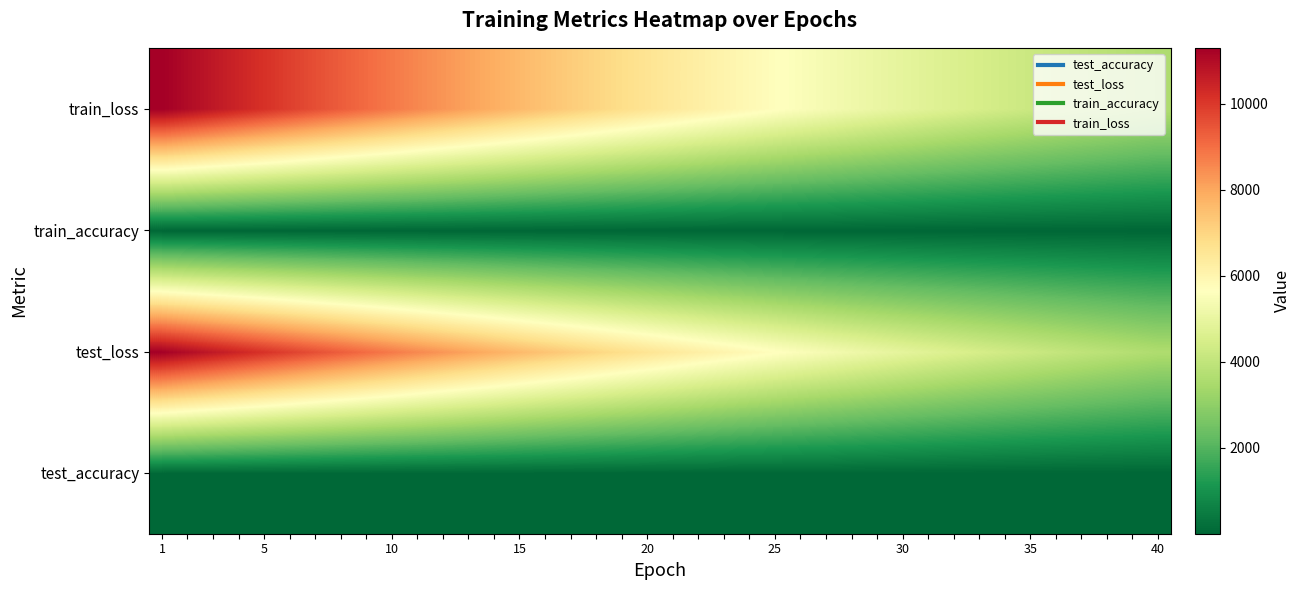

At how many categories does at least one series exceed 2646?

40